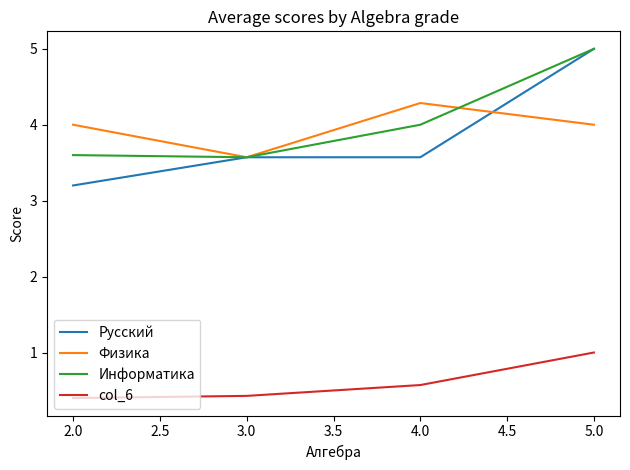

At how many categories does at least one series exceed 1?

4